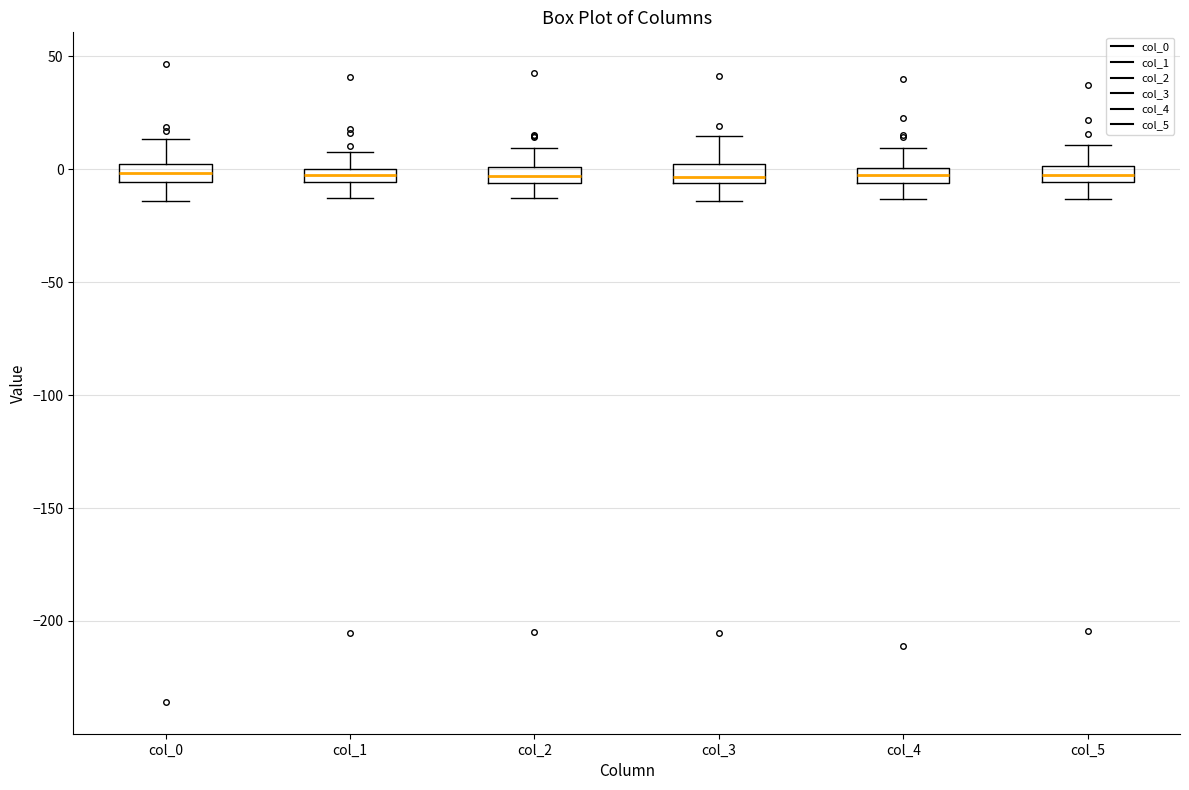

Where does the lower whisker of the box for col_4 end on the y-axis? The values are not printed on the chart, so give them approximately, as read against the axis.

-15